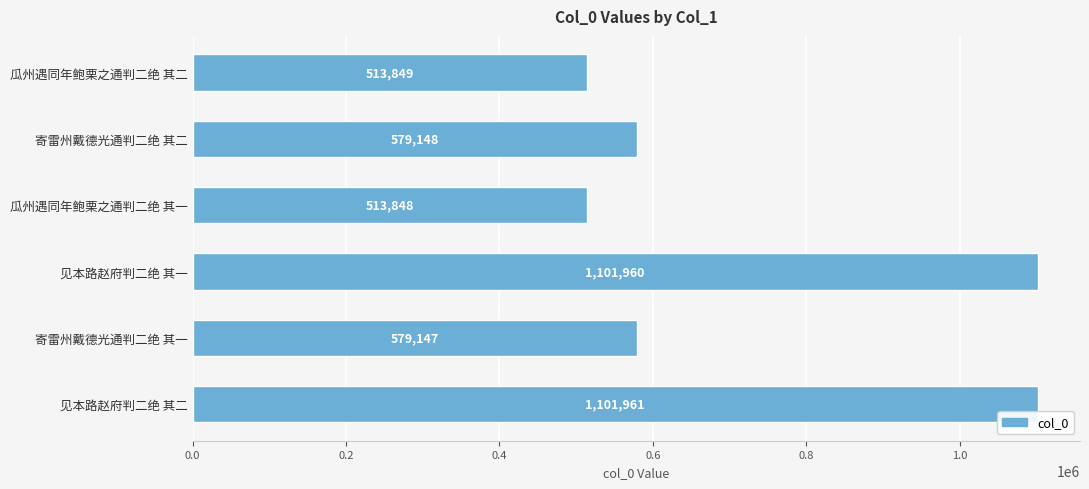

The chart shows a value of 424478 at 见本路赵府判二绝 其二. True or false?

False